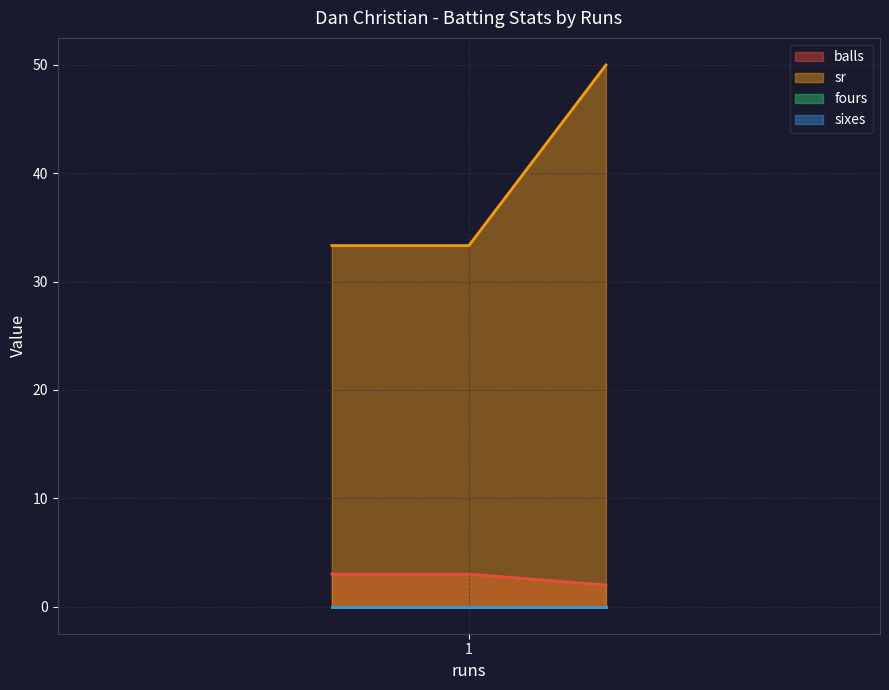

Which series has the widest spread of values?

sr